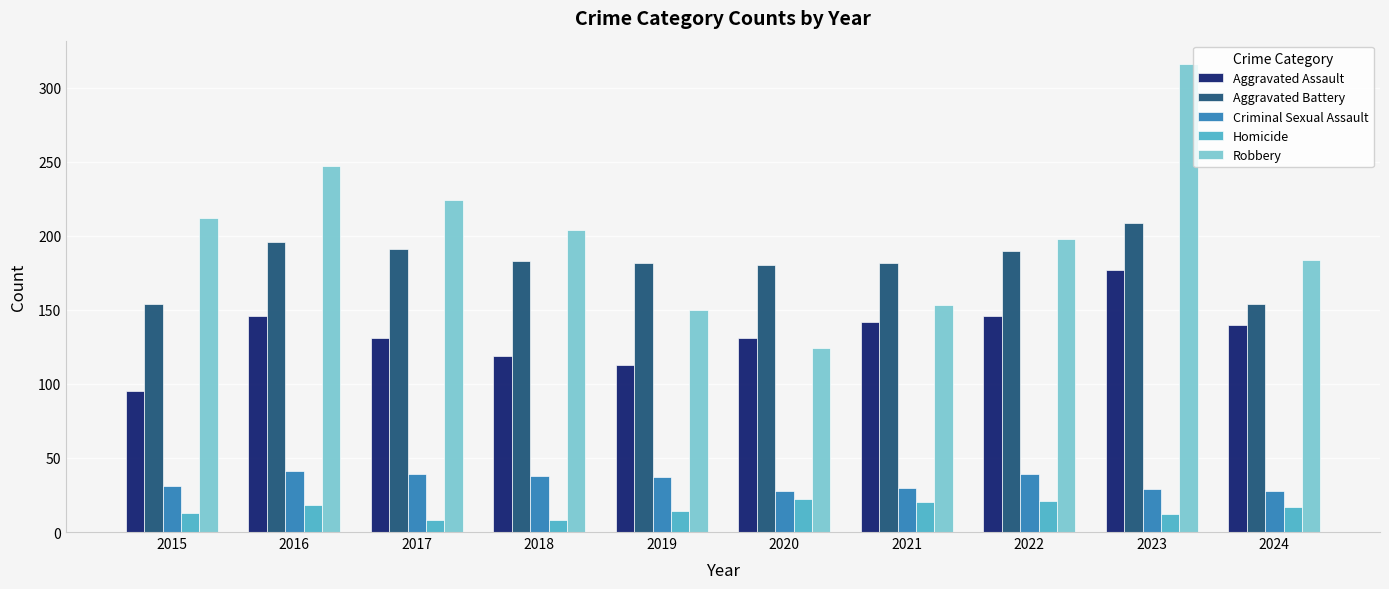

True or false: Aggravated Assault has a value of 47 at 2019.

False